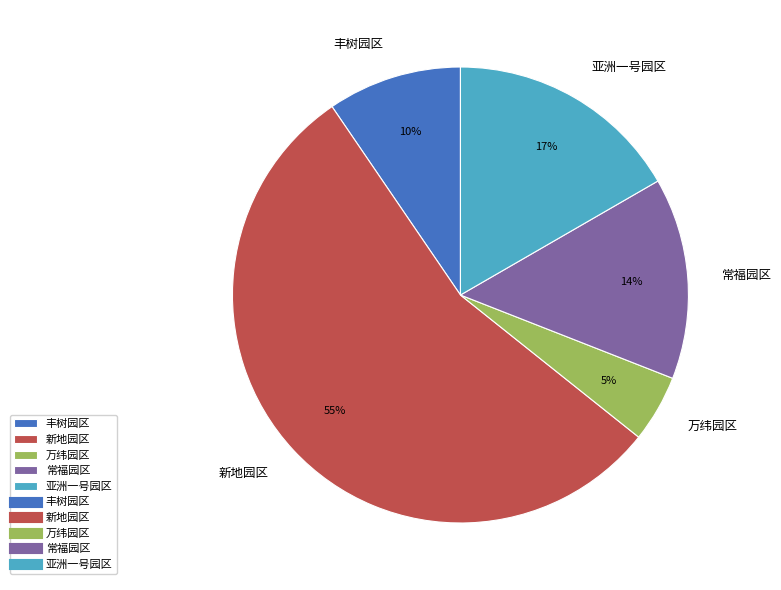

Is there a majority slice in this chart?

Yes